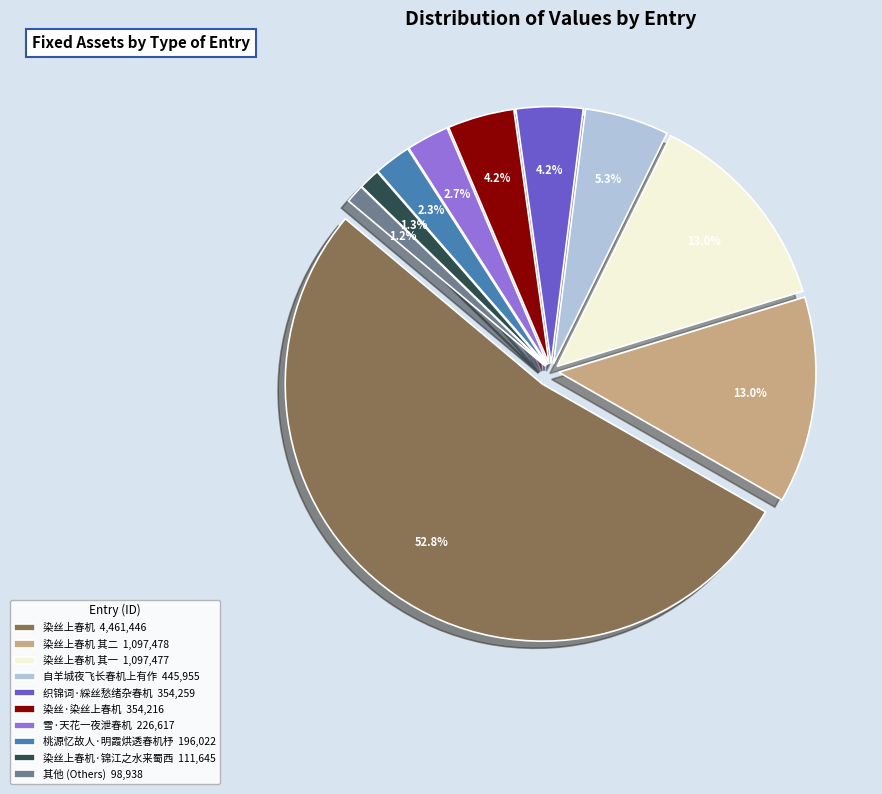

Between 织锦词·綵丝愁绪杂春机 and 染丝上春机 其二, which is larger?

染丝上春机 其二